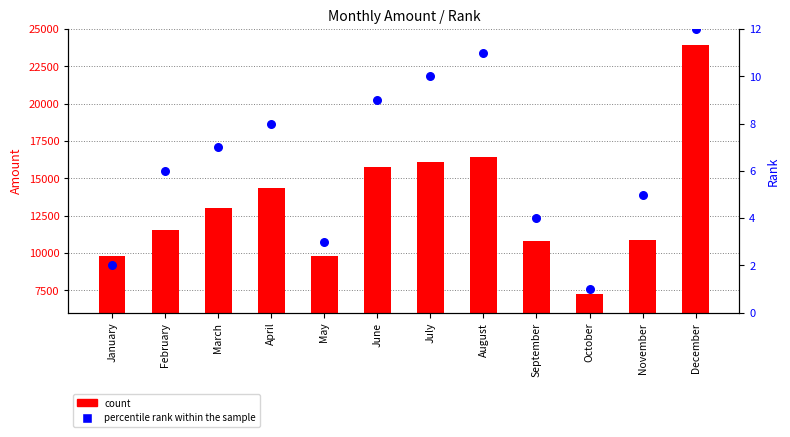

What is the total value across all series at November?

10849.9